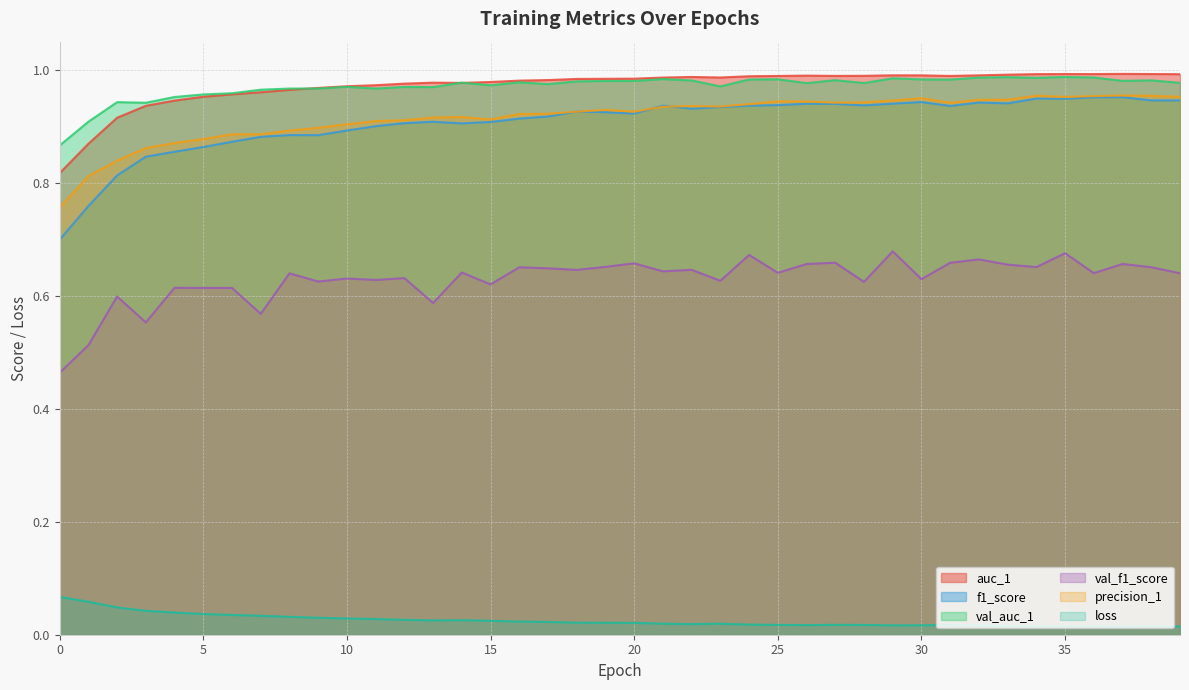

At which category does the chart reach its peak across all series?

37